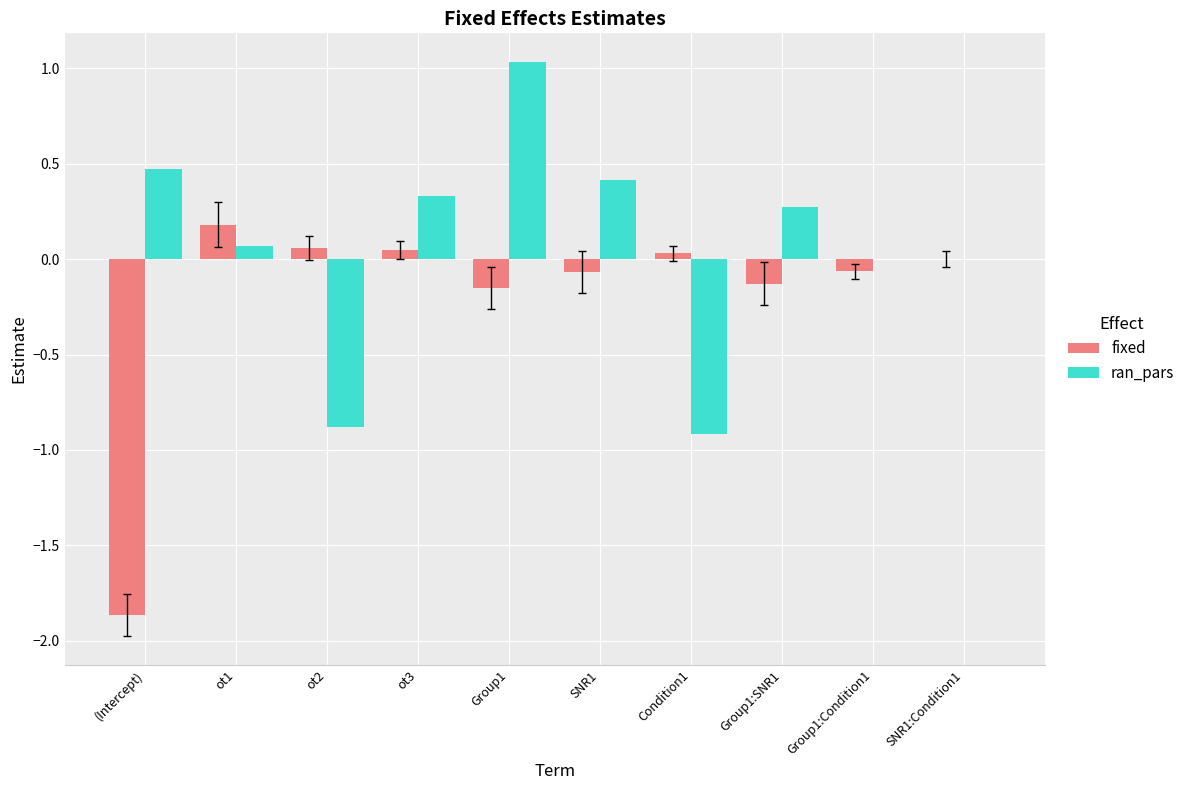

How many series are shown in this chart?

2